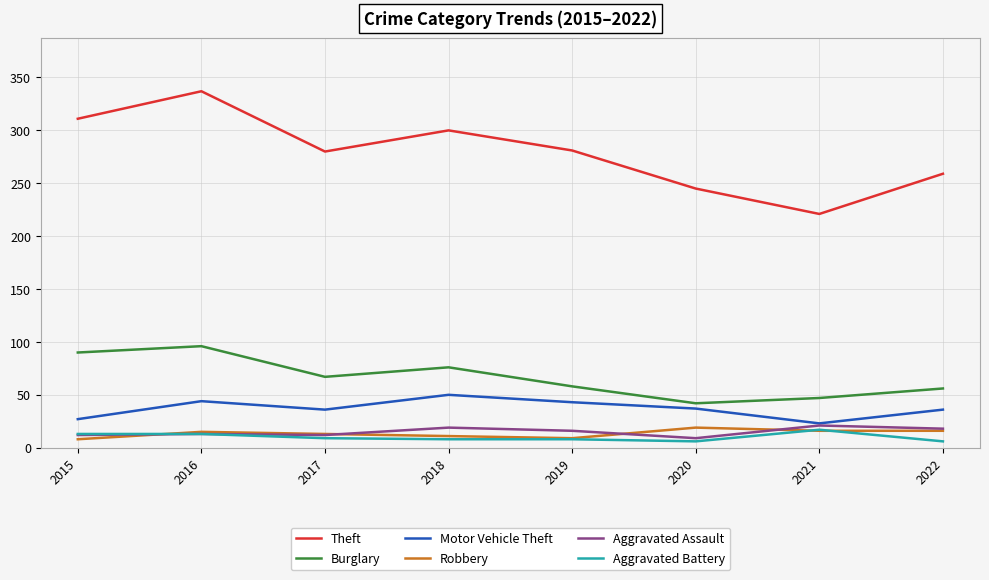

What is the highest value of the Motor Vehicle Theft series?

50